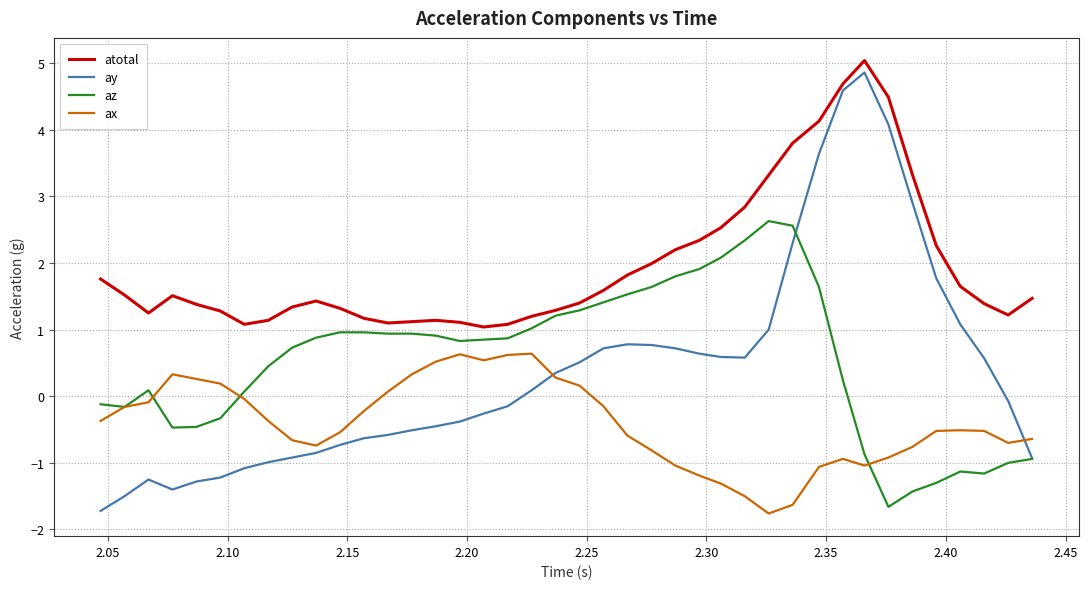

What is the lowest value of the ay series?

-1.7